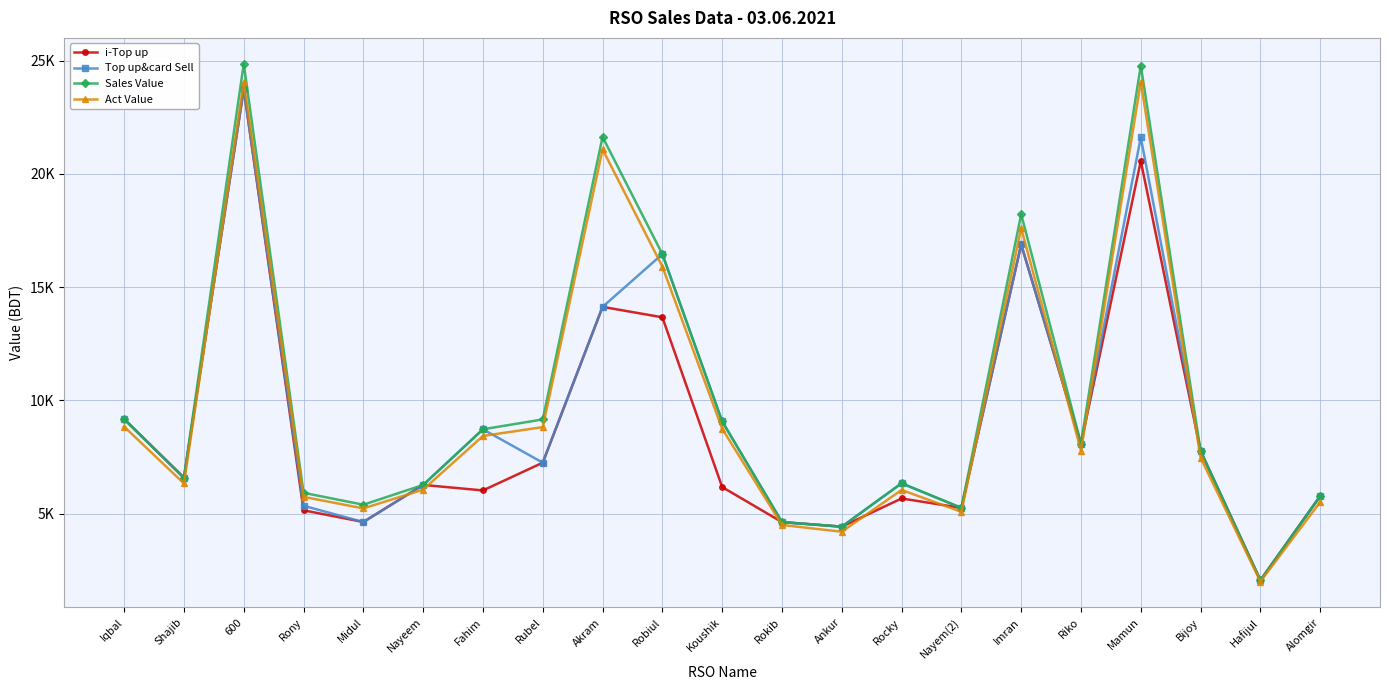

Rank the series by their average value, from lowest to highest.

i-Top up, Top up&card Sell, Act Value, Sales Value